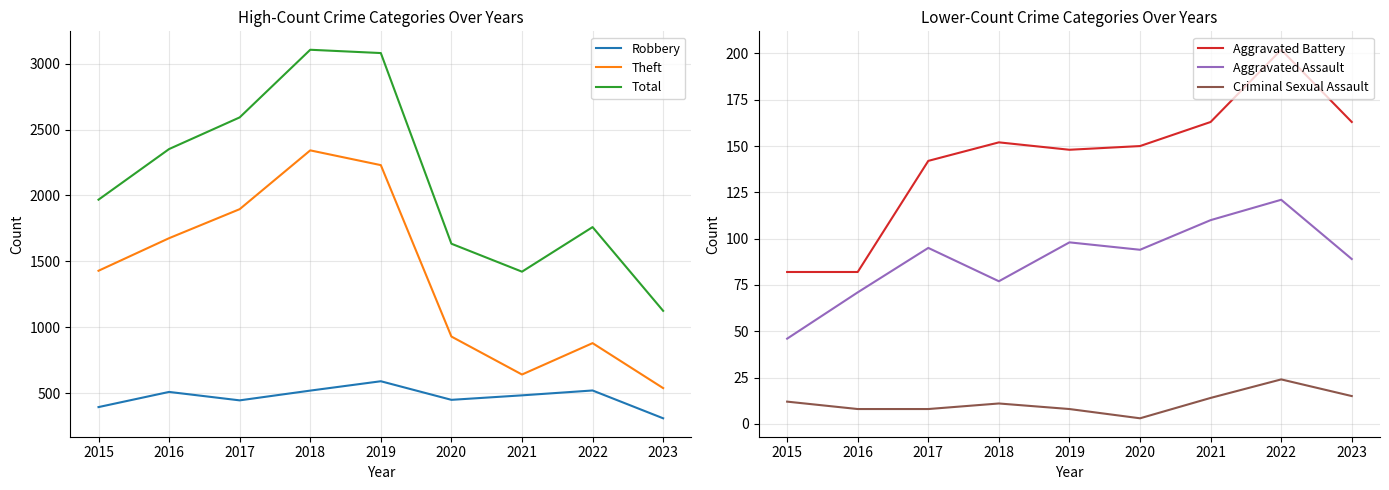

What is the sum of the Criminal Sexual Assault values at 2015 and 2020?

15